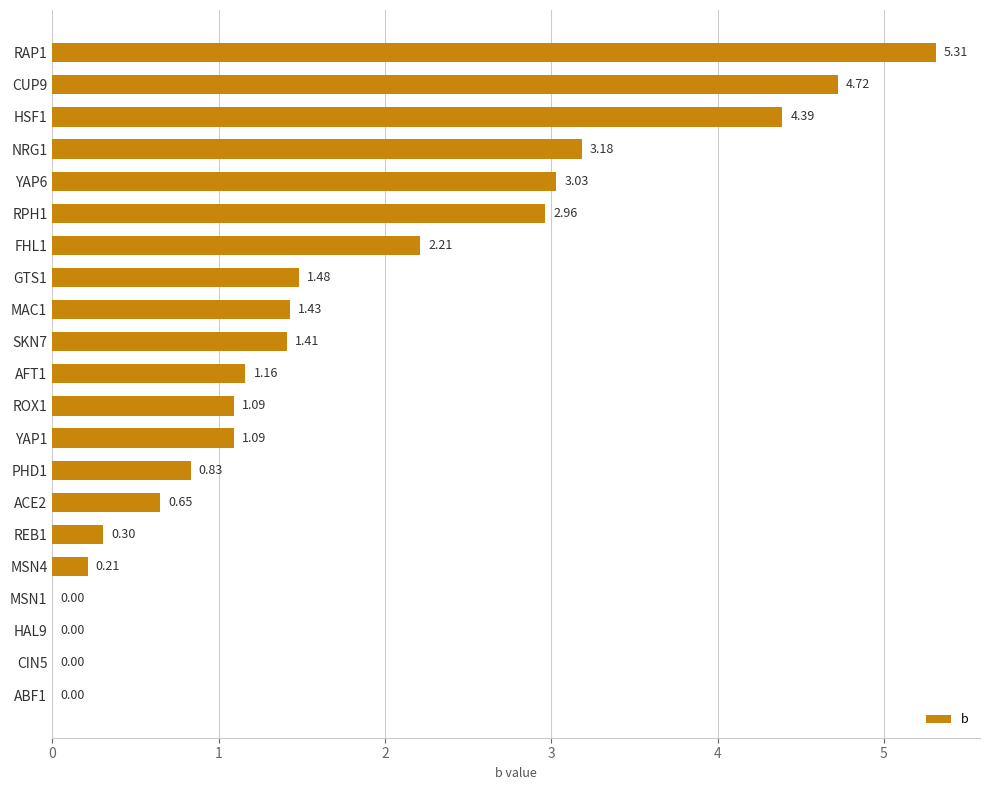

Between MAC1 and GTS1, which is larger?

GTS1